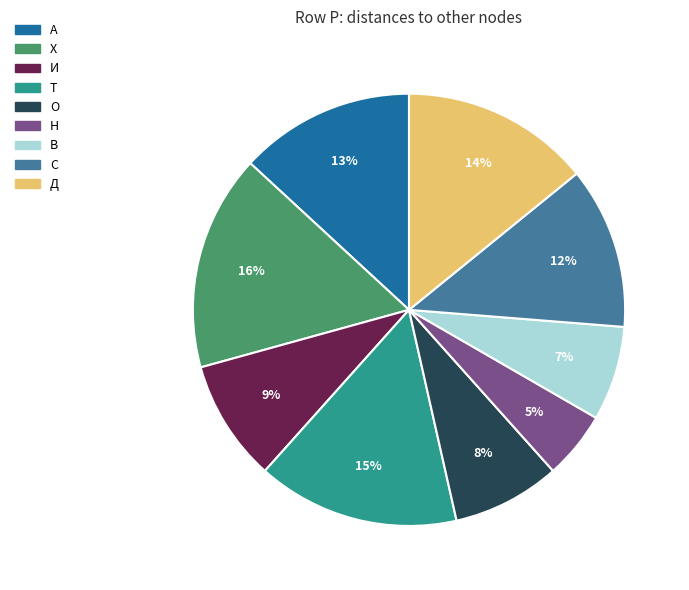

Do Н and О together represent more than half of the pie?

No